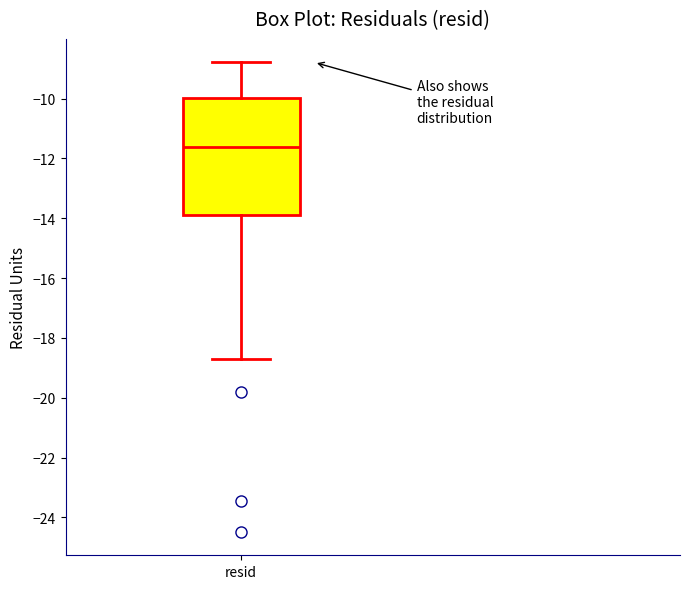

Read this box plot against the y-axis: the position of the median line, the range covered by the box, and the ends of both whiskers. The values are not printed on the chart, so give them approximately, as read against the axis.

median -11.6, box -13.8 to -10.0, whiskers -18.6 to -8.8